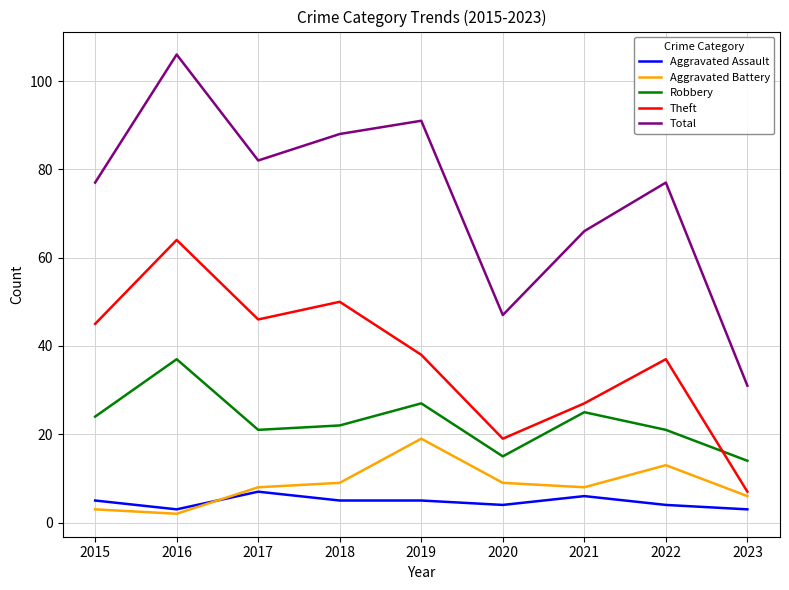

What are all the series names shown in the legend?

Aggravated Assault, Aggravated Battery, Robbery, Theft, Total